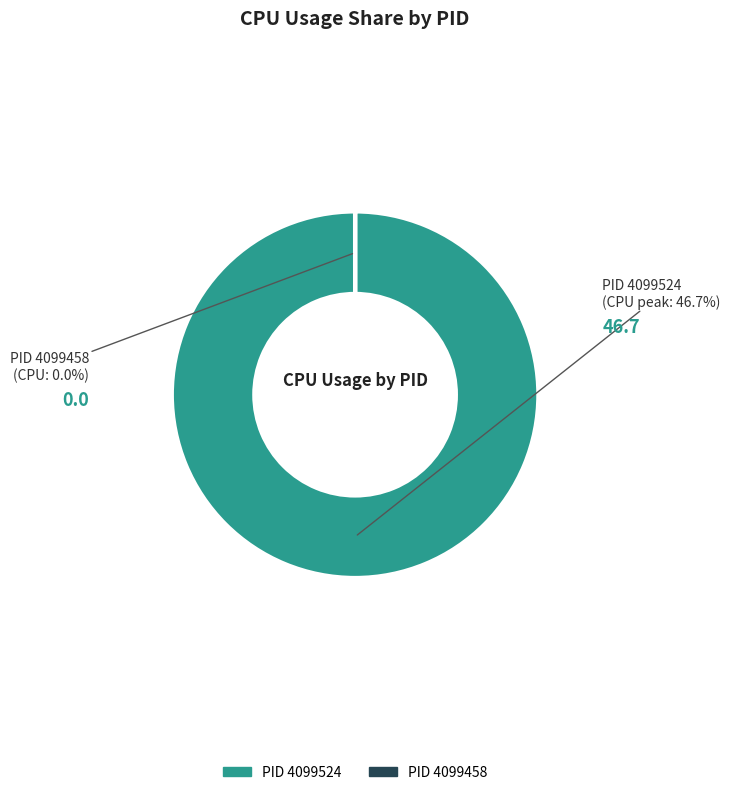

The 4099458 slice represents 13% of the pie. True or false?

False